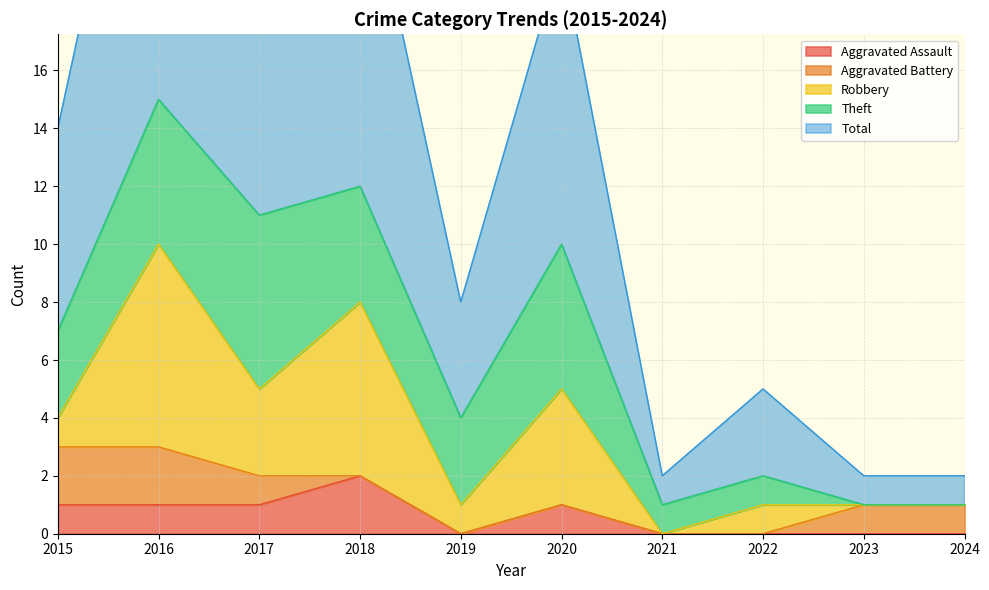

What is the value of the Aggravated Assault point at the 4th from the left?

2